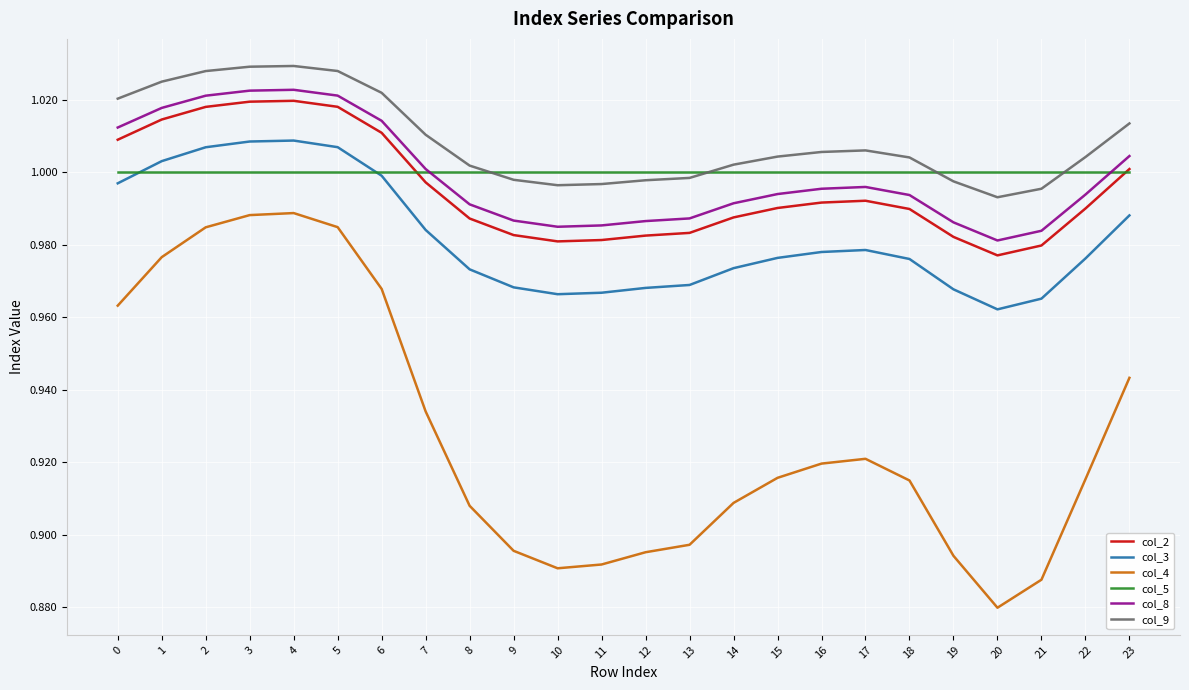

List the series in order of their peak value, lowest first.

col_4, col_5, col_3, col_2, col_8, col_9